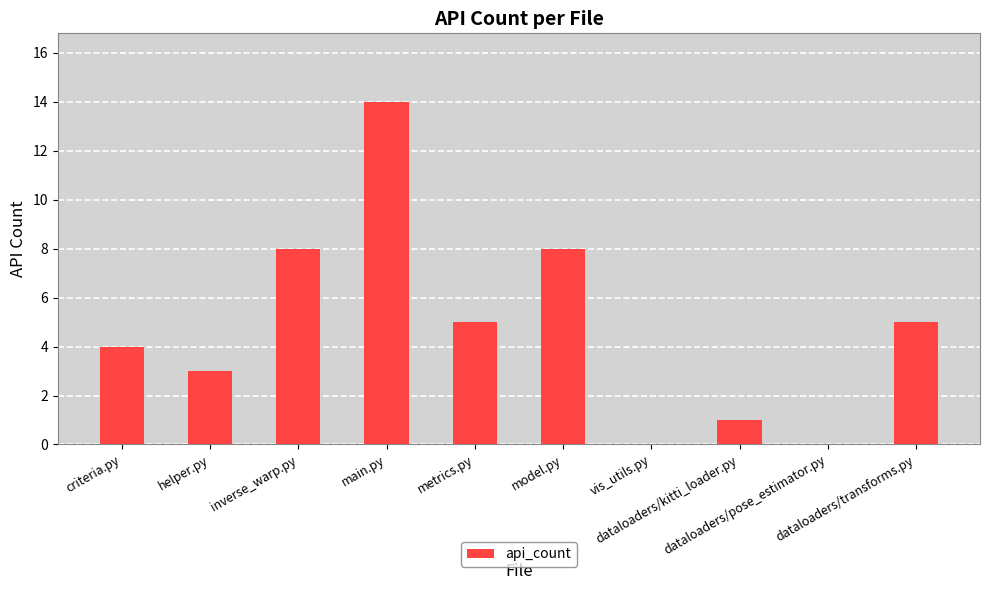

What is the ratio of the value at inverse_warp.py to the value at metrics.py?

1.6